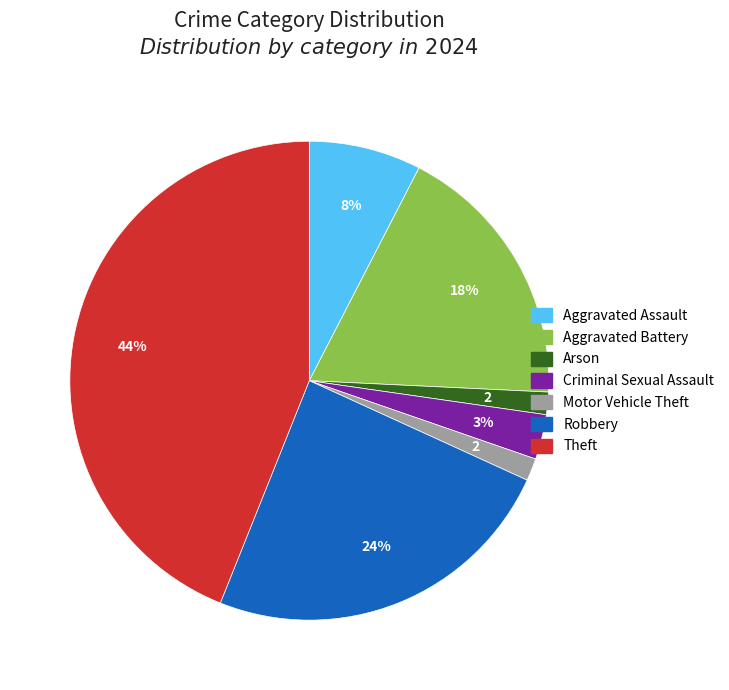

What percentage is the Robbery slice, to the nearest percent?

24%